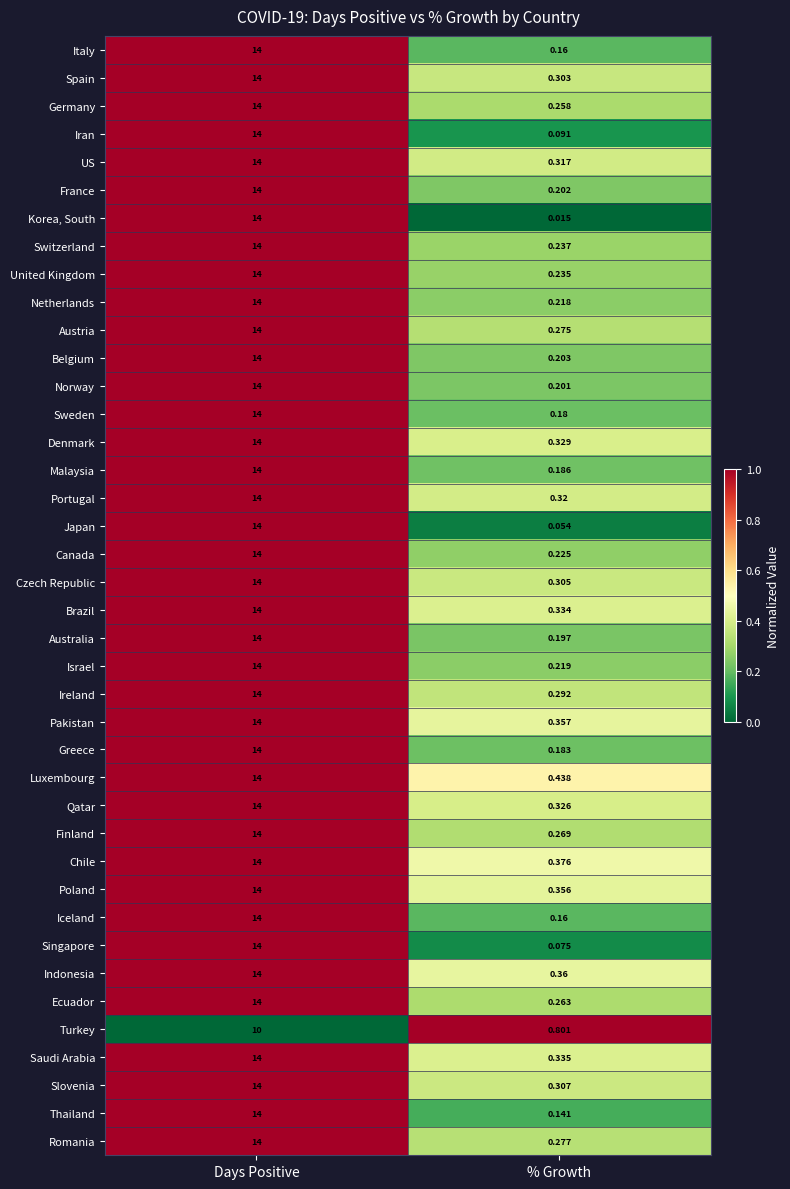

List the labels in order of Germany value, largest first.

Days Positive, % Growth